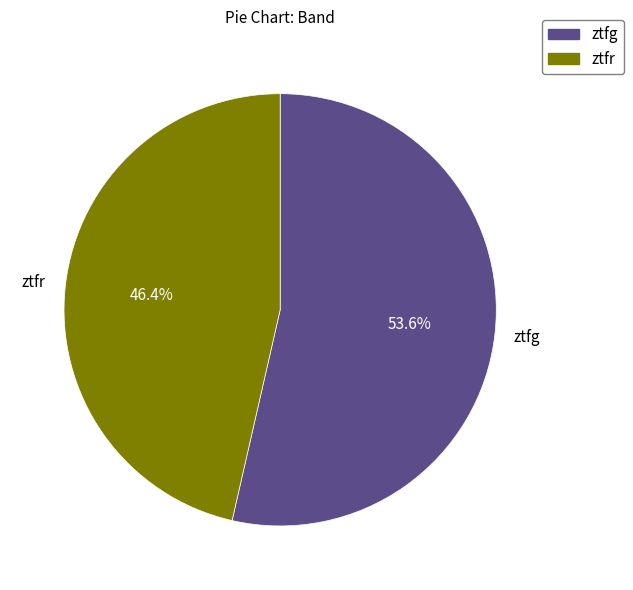

Is ztfr the majority of the pie?

No